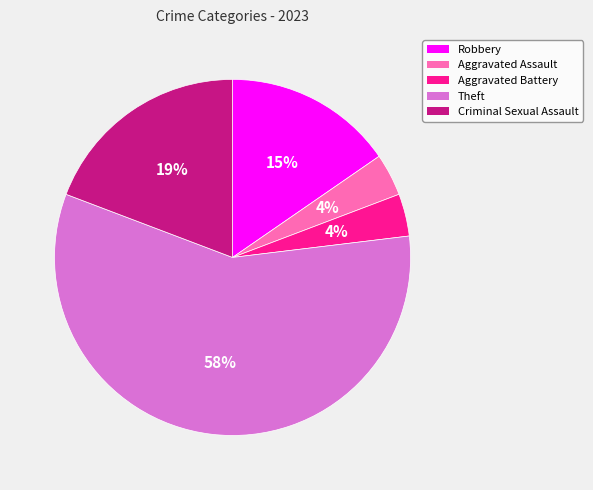

Which has a higher value, Robbery or Criminal Sexual Assault?

Criminal Sexual Assault